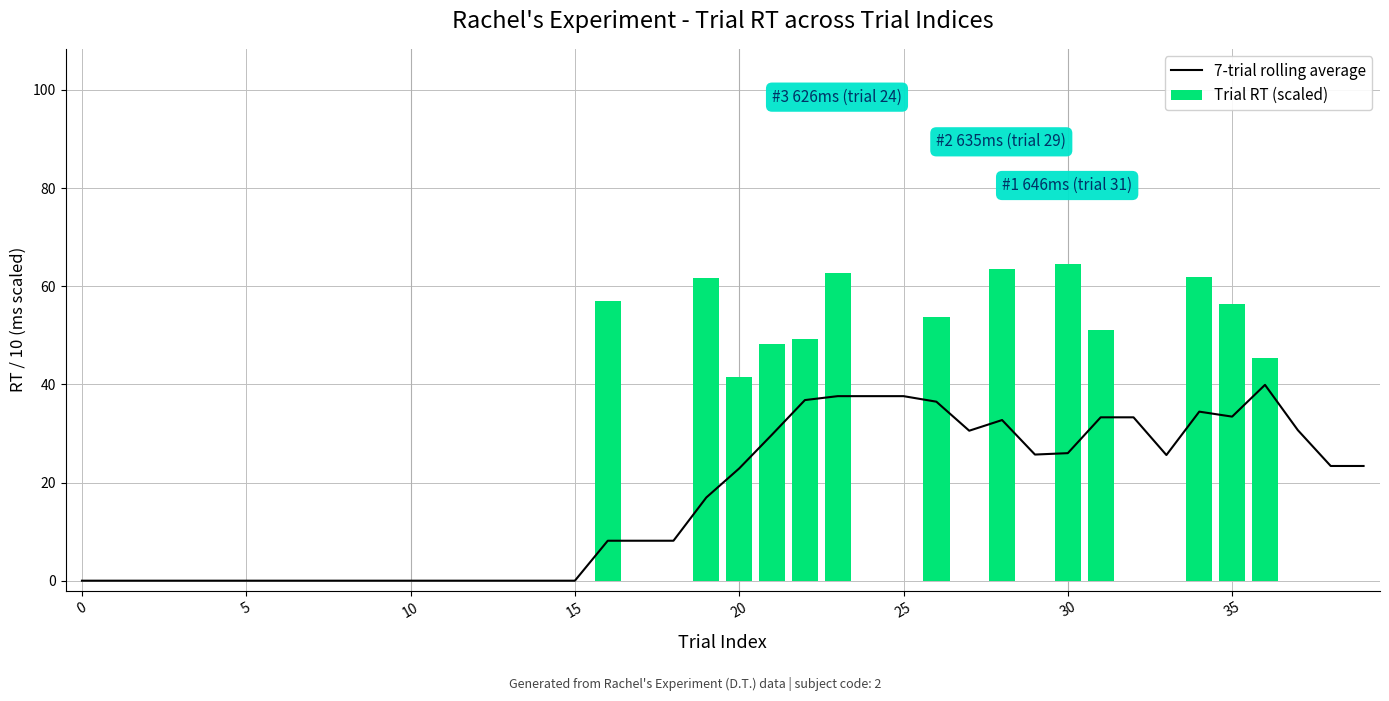

Reading left to right, transcribe all the data shown in this chart.

7-trial rolling average: 0.0	0.0	0.0	0.0	0.0	0.0	0.0	0.0	0.0	0.0	0.0	0.0	0.0	0.0	0.0	0.0	8.1	8.1	8.1	17.0	22.9	29.8	36.8	37.6	37.6	37.6	36.5	30.6	32.7	25.7	26.0	33.3	33.3	25.6	34.4	33.4	39.9	30.7	23.4	23.4
Trial RT (scaled): 0.0	0.0	0.0	0.0	0.0	0.0	0.0	0.0	0.0	0.0	0.0	0.0	0.0	0.0	0.0	0.0	57.0	0.0	0.0	61.7	41.4	48.3	49.2	62.6	0.0	0.0	53.8	0.0	63.5	0.0	64.6	51.1	0.0	0.0	61.9	56.4	45.3	0.0	0.0	0.0